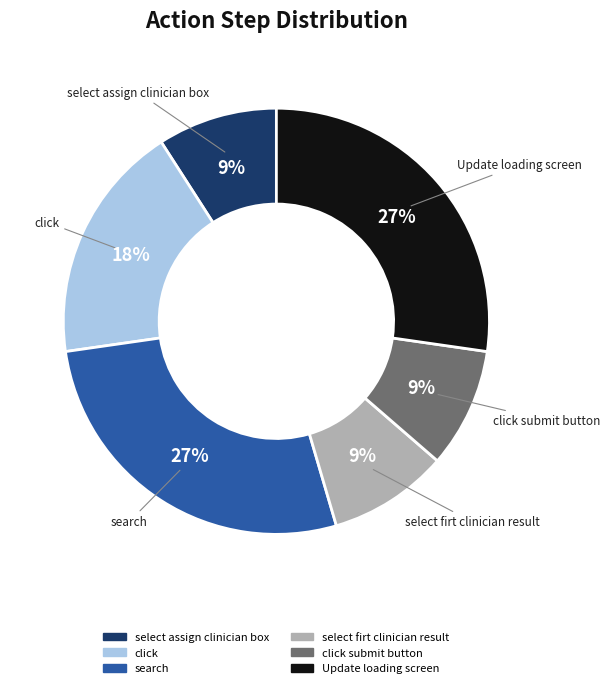

To the nearest percent, what is the difference between the largest and smallest slice percentages?

18%